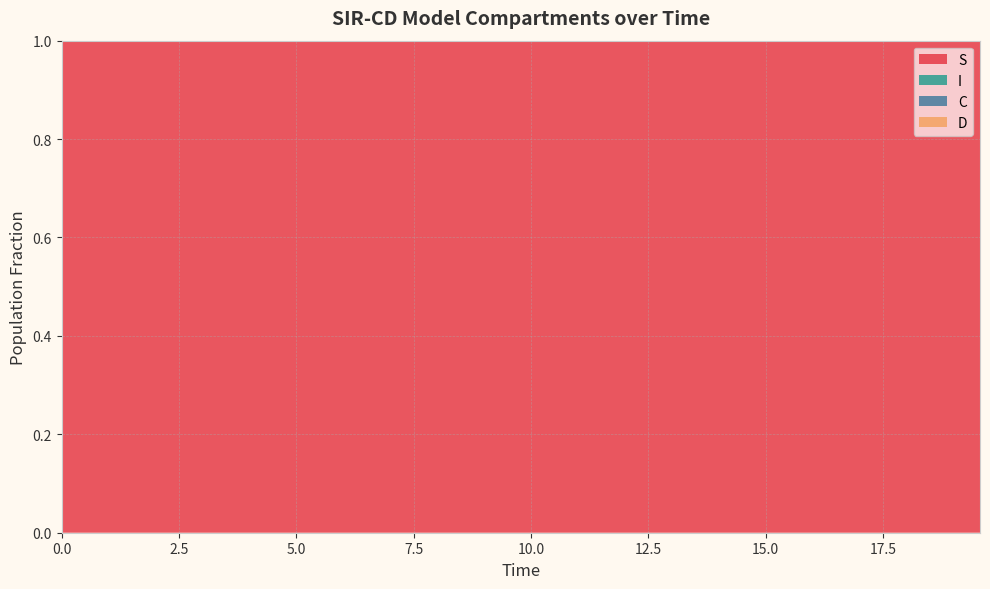

Reading left to right, what are all the values shown in this chart?

S: 1.0	1.0	1.0	1.0	1.0	1.0	1.0	1.0	1.0	1.0	1.0	1.0	1.0	1.0	1.0	1.0	1.0	1.0	1.0	1.0	1.0	1.0	1.0	1.0	1.0	1.0	1.0	1.0	1.0	1.0	1.0	1.0	1.0	1.0	1.0	1.0	1.0	1.0	1.0	1.0
I: 0.0	0.0	0.0	0.0	0.0	0.0	0.0	0.0	0.0	0.0	0.0	0.0	0.0	0.0	0.0	0.0	0.0	0.0	0.0	0.0	0.0	0.0	0.0	0.0	0.0	0.0	0.0	0.0	0.0	0.0	0.0	0.0	0.0	0.0	0.0	0.0	0.0	0.0	0.0	0.0
C: 0.5	0.5	0.5	0.4	0.4	0.4	0.4	0.4	0.3	0.3	0.3	0.3	0.3	0.3	0.2	0.2	0.2	0.2	0.2	0.2	0.2	0.1	0.1	0.1	0.1	0.1	0.1	0.1	0.1	0.1	0.1	0.1	0.1	0.1	0.1	0.1	0.0	0.0	0.0	0.0
D: 0.5	0.5	0.5	0.6	0.6	0.6	0.6	0.6	0.7	0.7	0.7	0.7	0.7	0.7	0.8	0.8	0.8	0.8	0.8	0.8	0.8	0.9	0.9	0.9	0.9	0.9	0.9	0.9	0.9	0.9	0.9	0.9	0.9	0.9	0.9	0.9	1.0	1.0	1.0	1.0